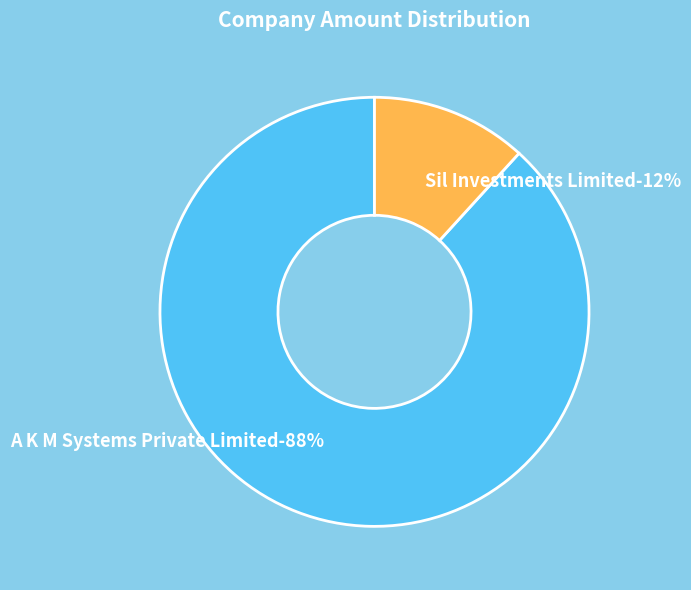

How many segments does this pie chart have?

2